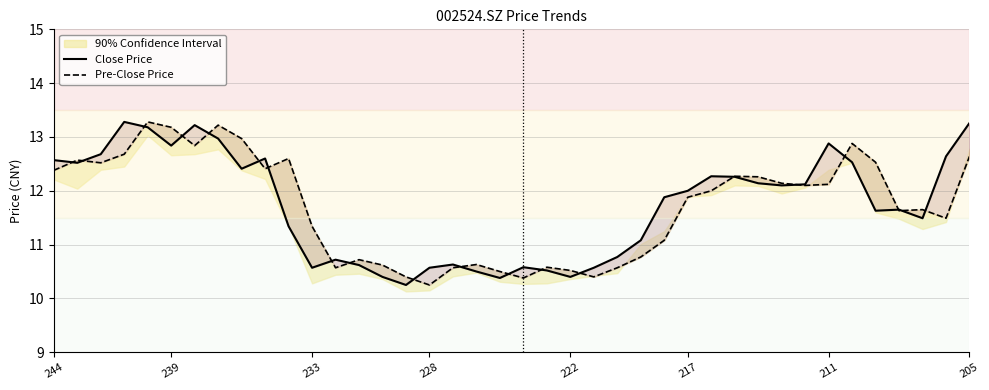

Rank the series by their average value, from highest to lowest.

Close Price, Pre-Close Price